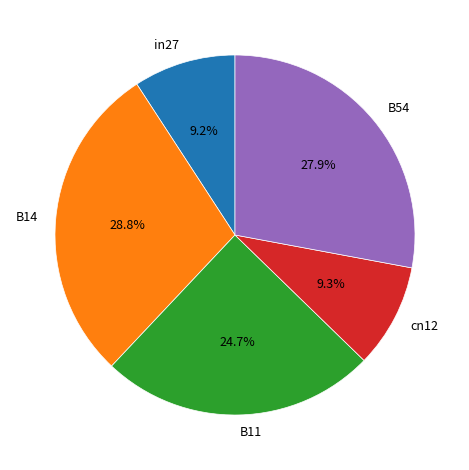

Which category has the biggest portion of the pie?

B14